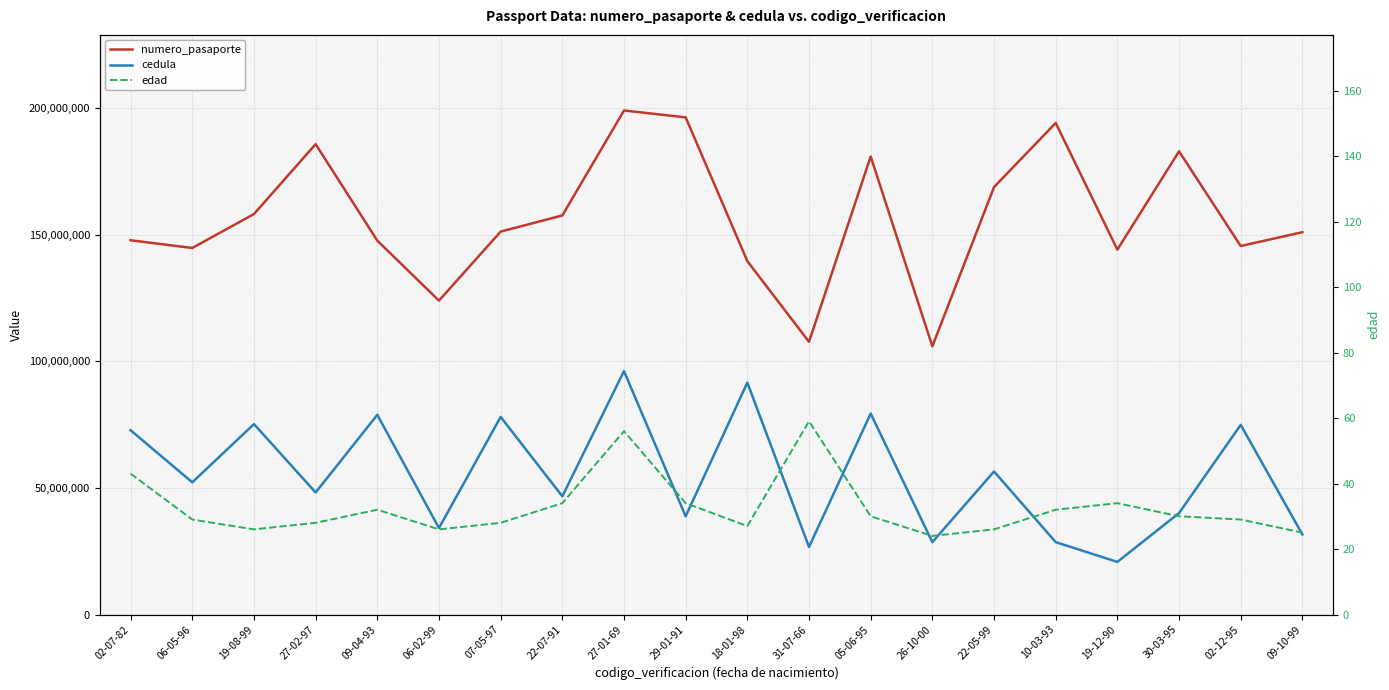

What is the difference between the second highest and second lowest values in the cedula series?

64880007